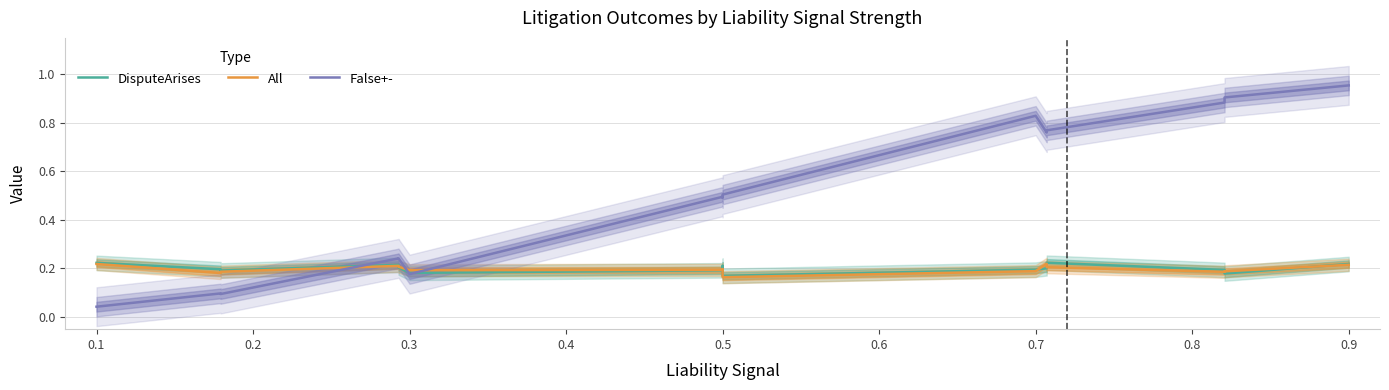

What are all the series names shown in the legend?

DisputeArises, All, False+-